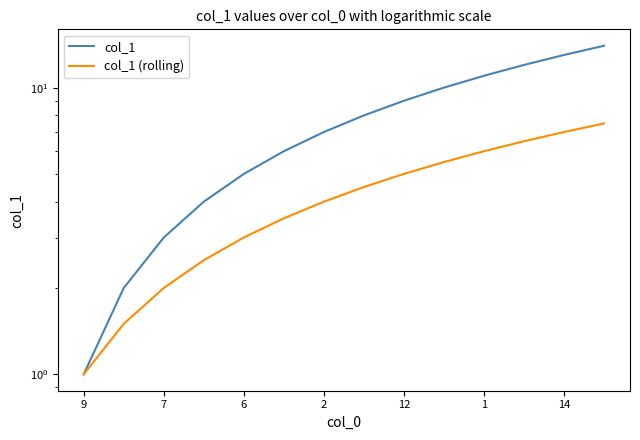

What is the difference between the second highest and minimum values in the col_1 series?

12.0